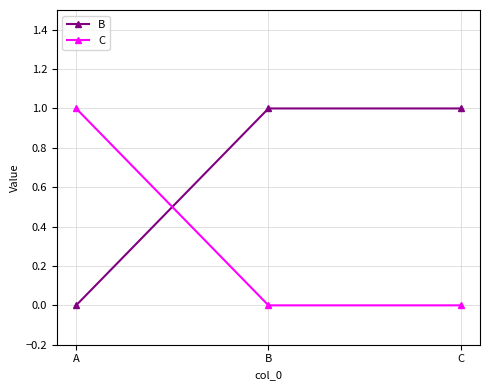

What is the value of the B point at the 2nd from the left?

1